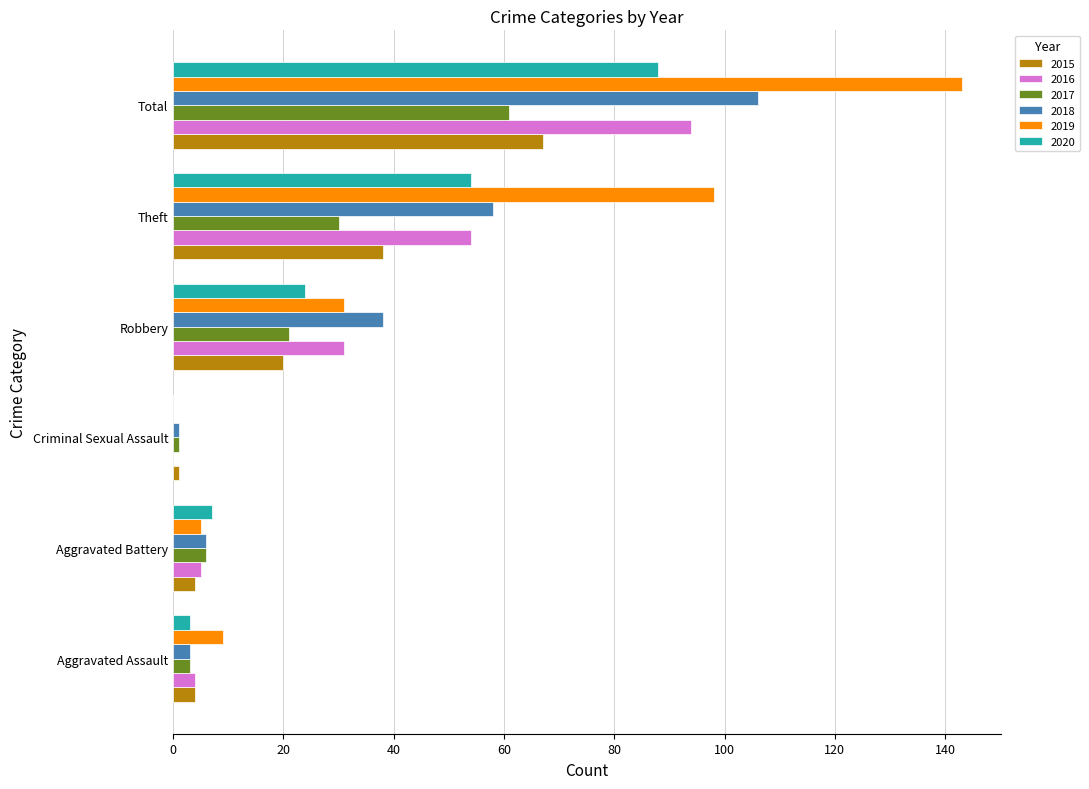

Which series changed the most between Theft and Total?

2018